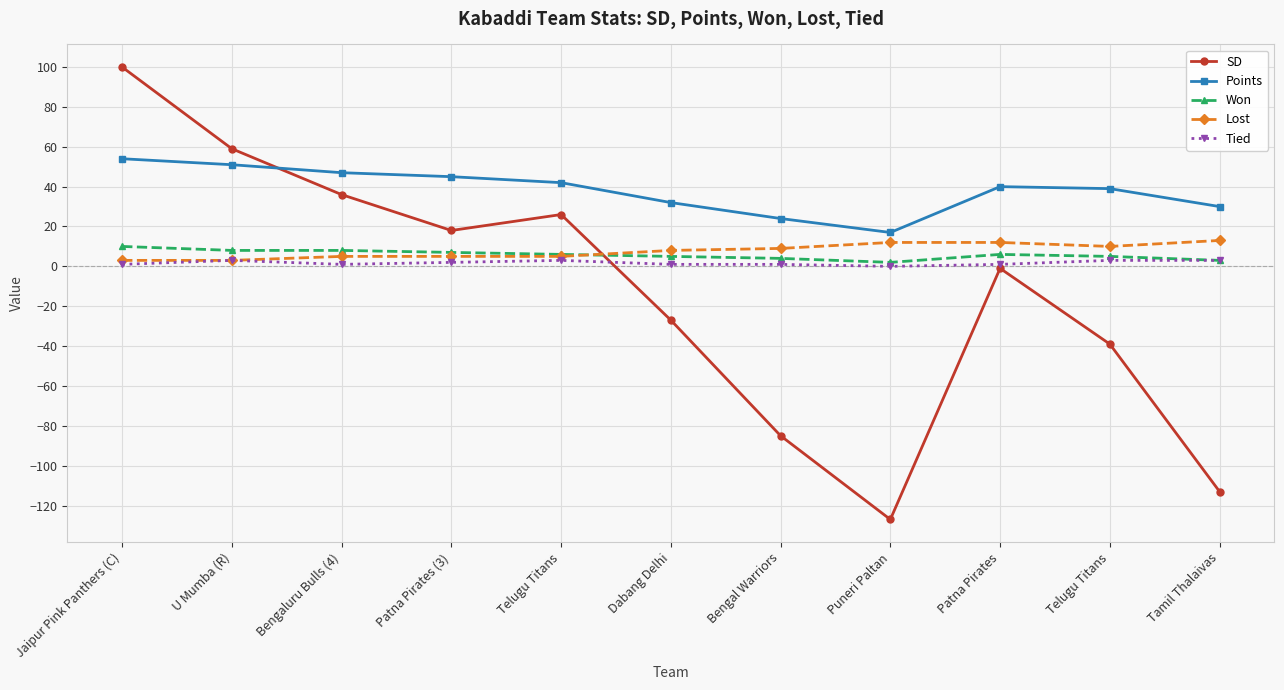

What is the difference between the maximum and minimum values in the Lost series?

10